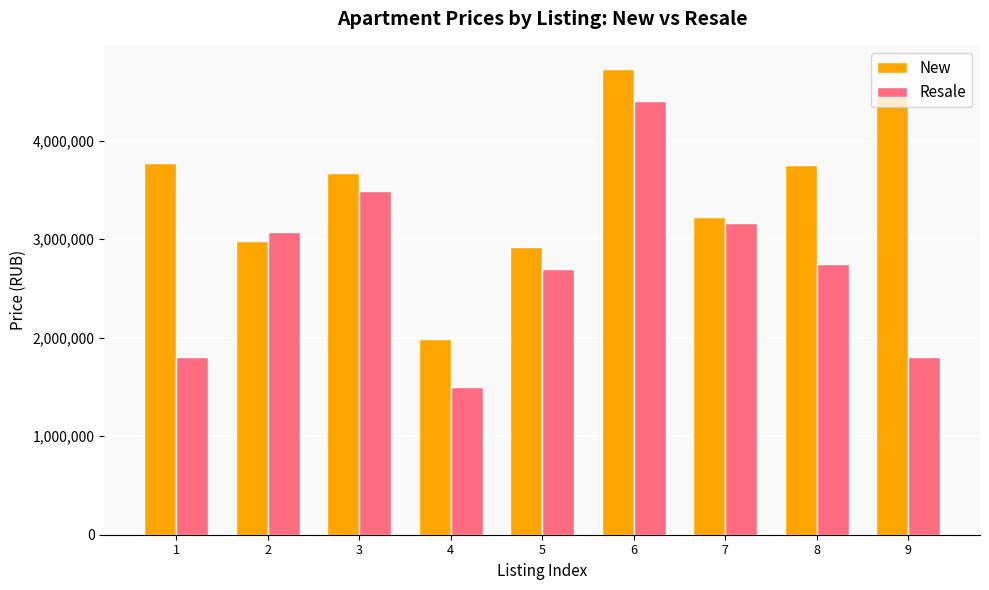

What is the difference between the New values at 1 and 5?

858170